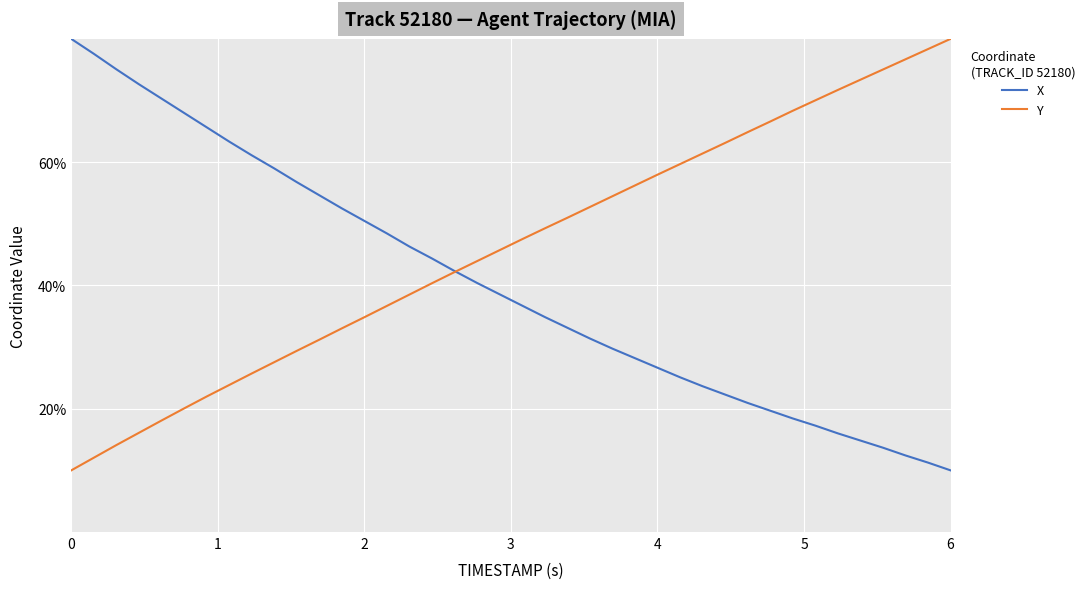

Rank the series by their average value, from lowest to highest.

X, Y